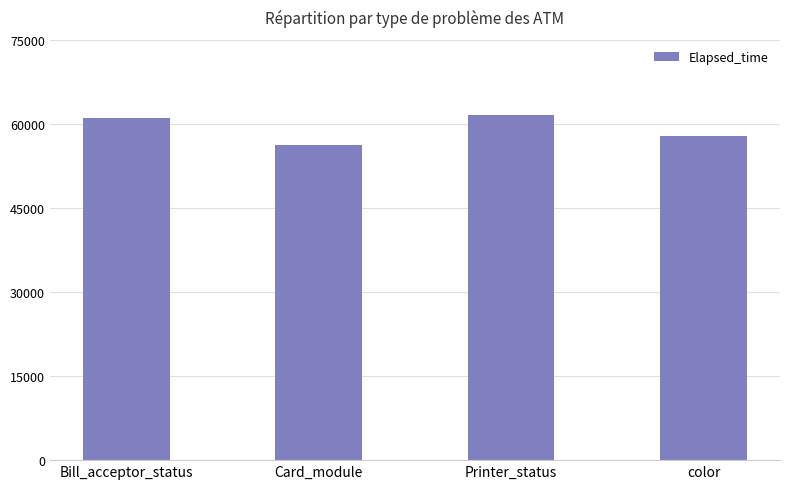

True or false: the data shows 57825 at color.

True